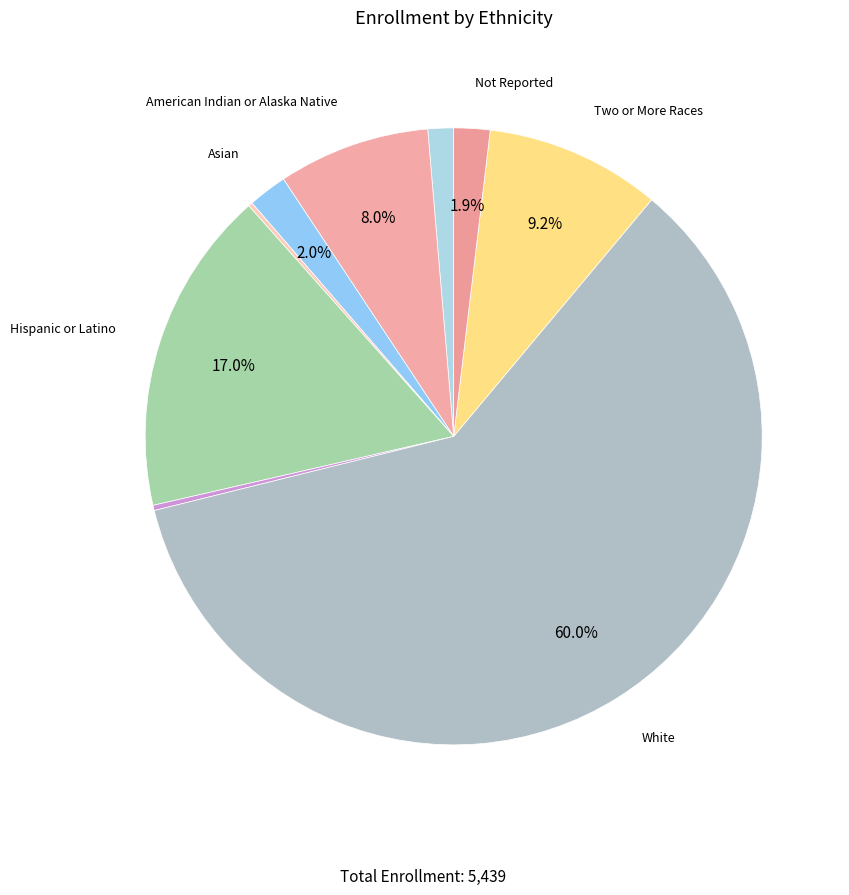

Which slice is the smallest?

Filipino